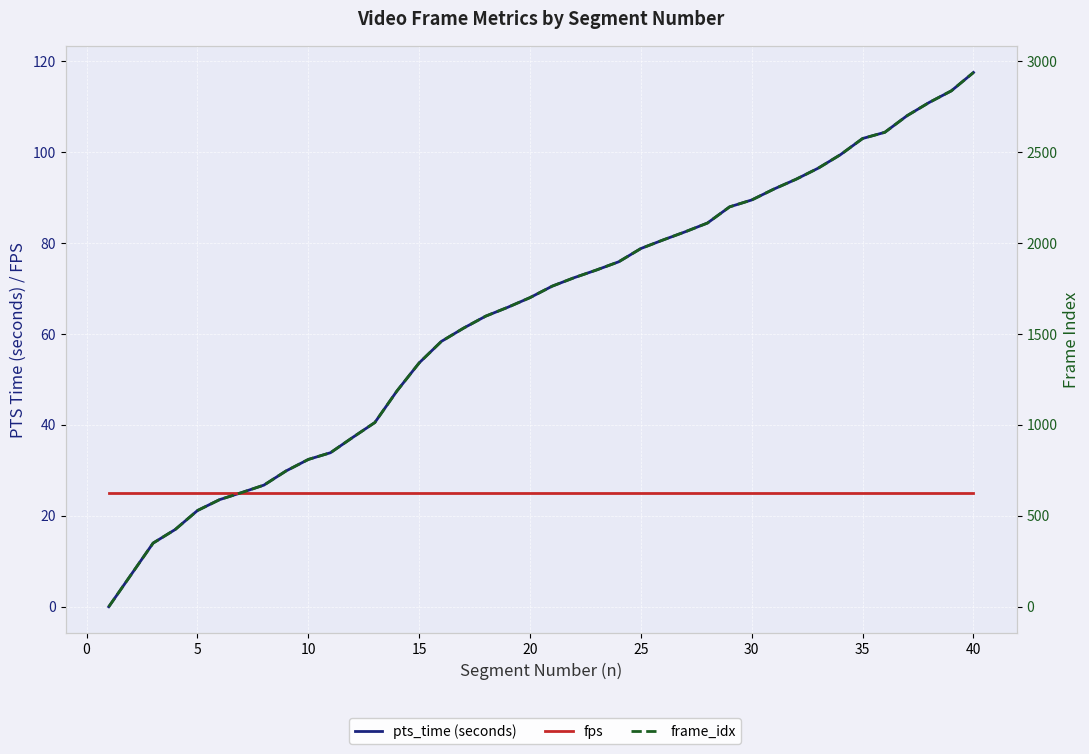

Which series has the largest range (max minus min)?

frame_idx